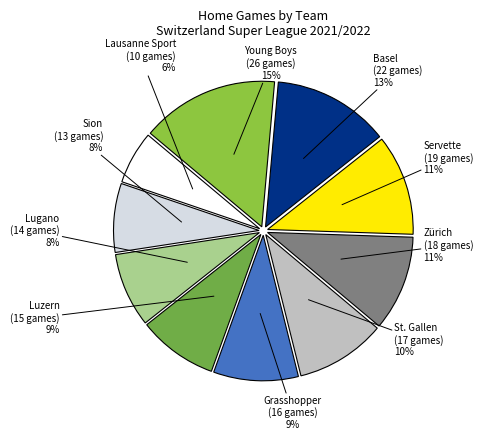

Is the sum of Grasshopper and Luzern greater than half?

No